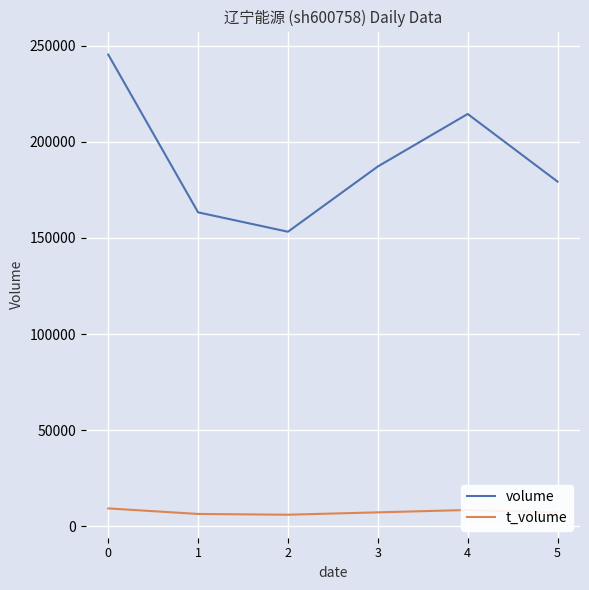

What is the difference between the volume values at 2 and 5?

26077